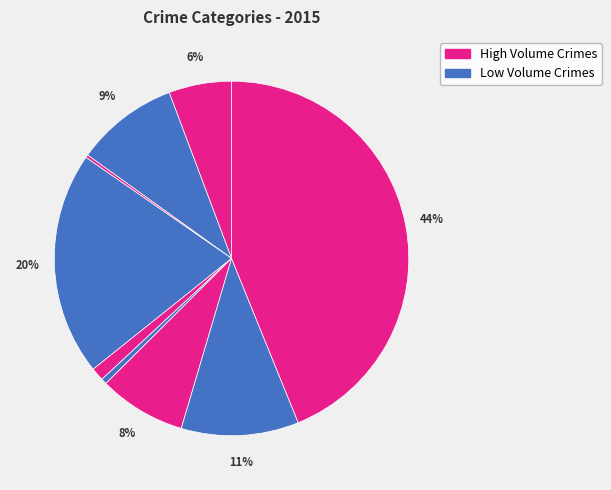

How many slices are in this pie chart?

9